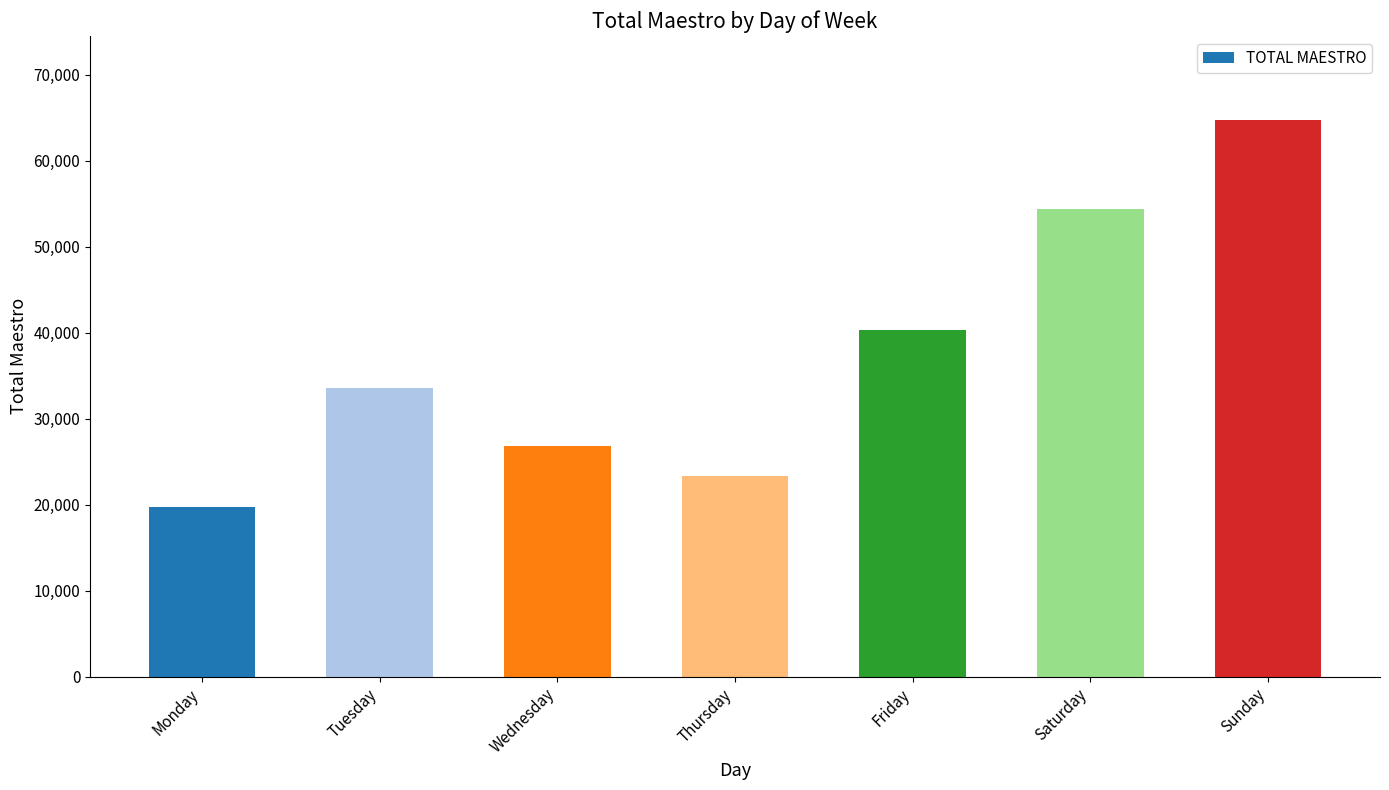

Which label corresponds to the largest value in the chart?

Sunday